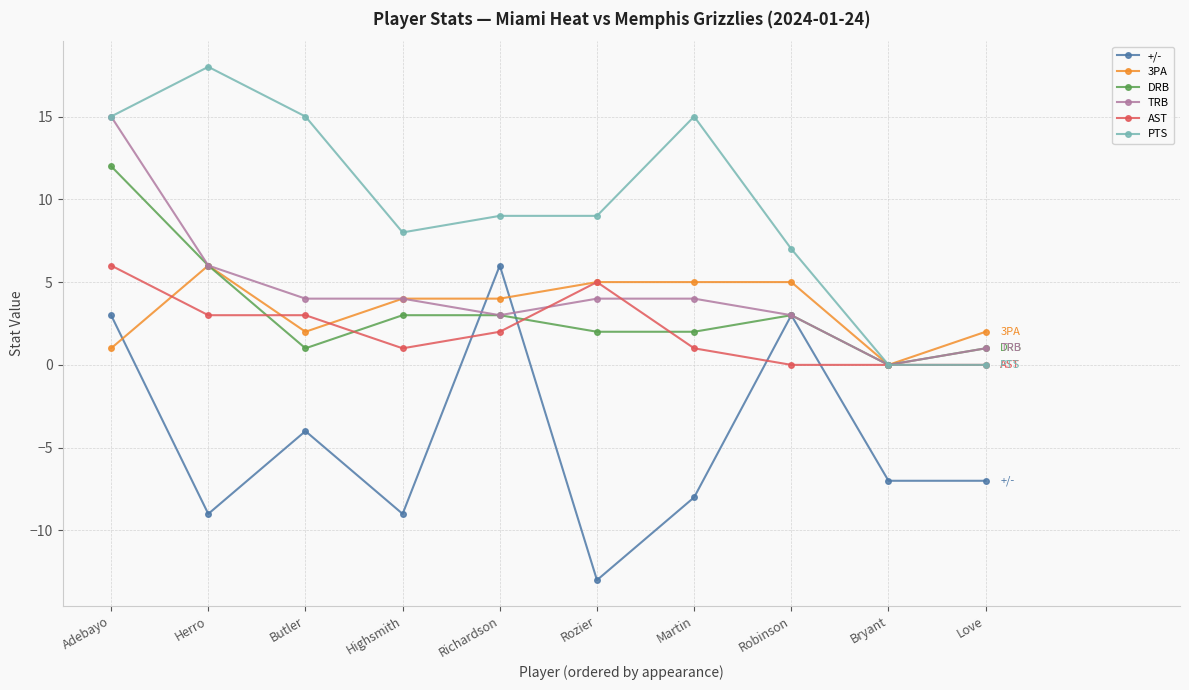

The value of 3PA at Rozier is 5. True or false?

True